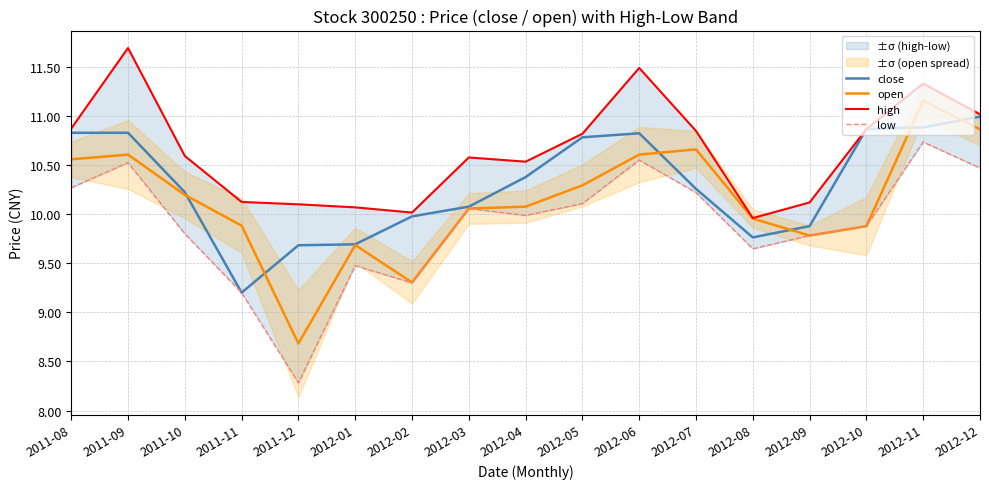

What is the label of the 10th point from the right?

2012-03